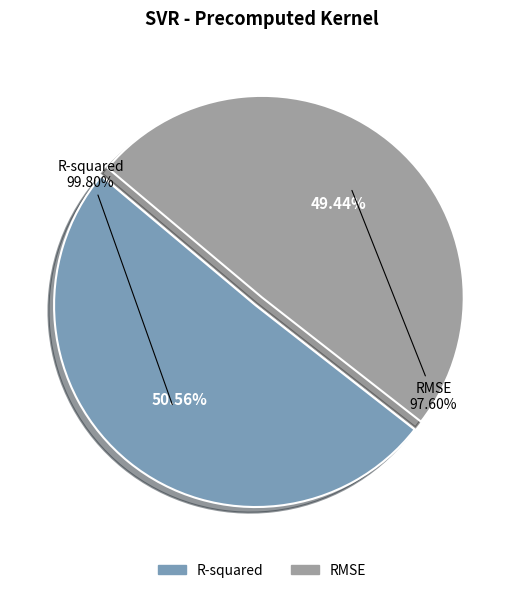

Is the sum of R-squared and RMSE greater than half?

Yes